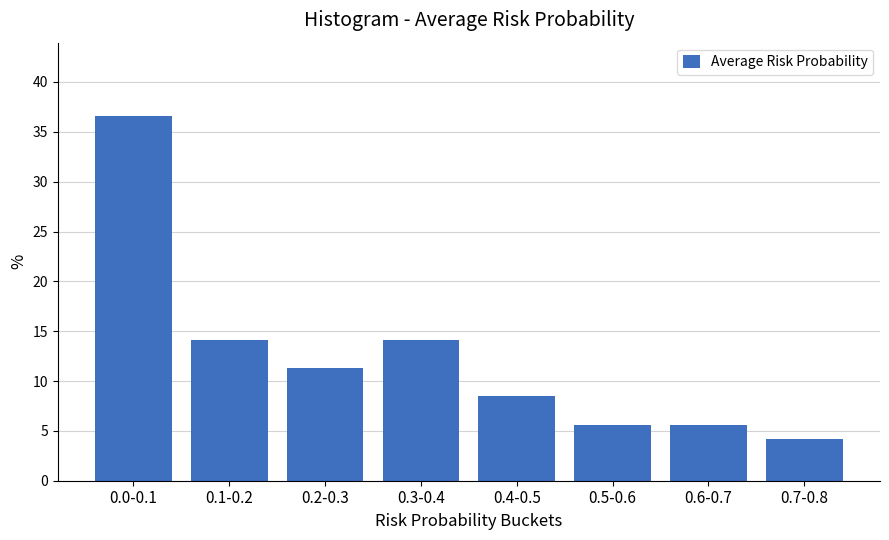

Reading left to right, extract all data points from this chart.

36.6	14.1	11.3	14.1	8.5	5.6	5.6	4.2